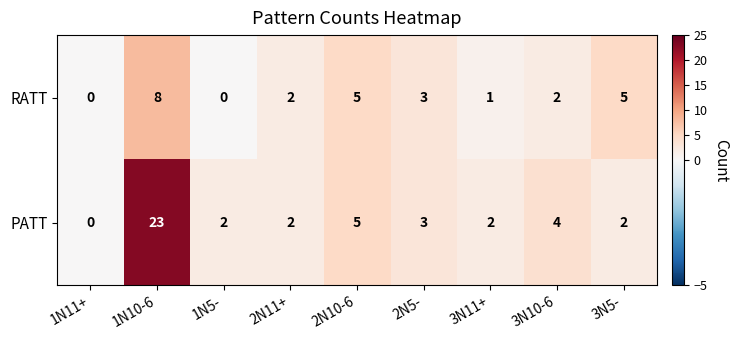

At how many categories does at least one series exceed 19?

1